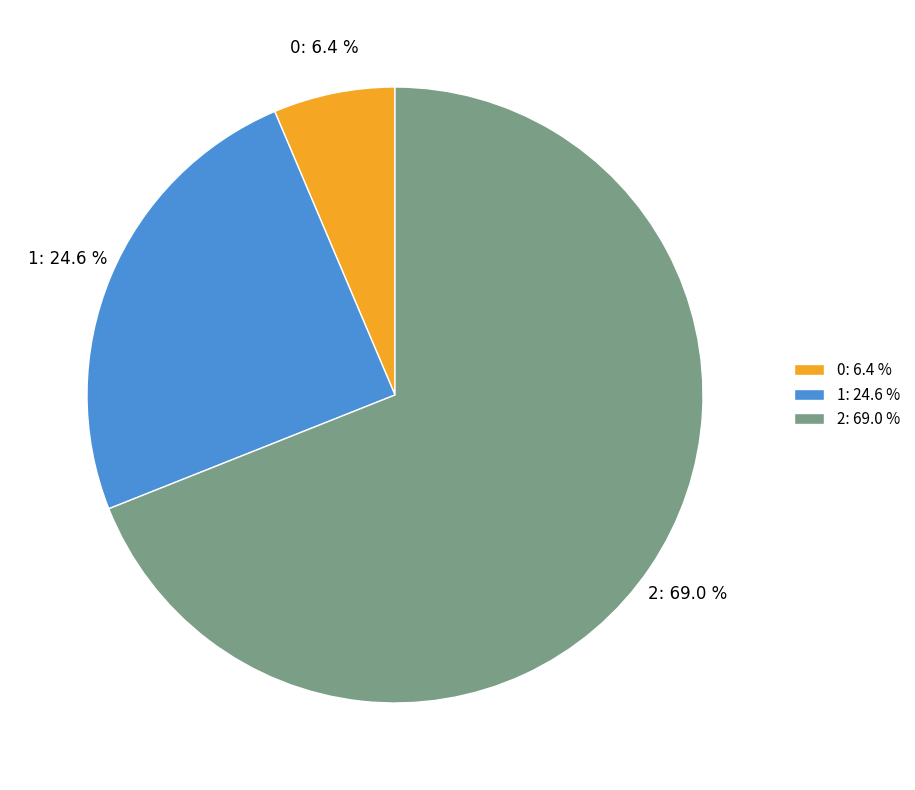

What percentage is the 1 slice, to the nearest percent?

25%